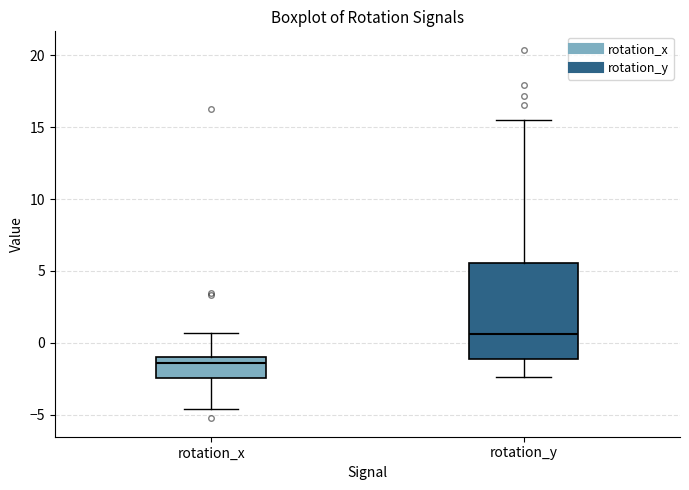

Which box's median line is the lowest?

rotation_x